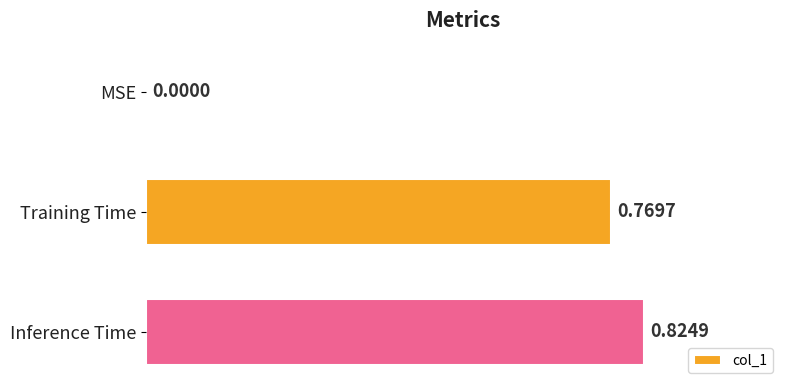

Which has a higher value, Inference Time or MSE?

Inference Time